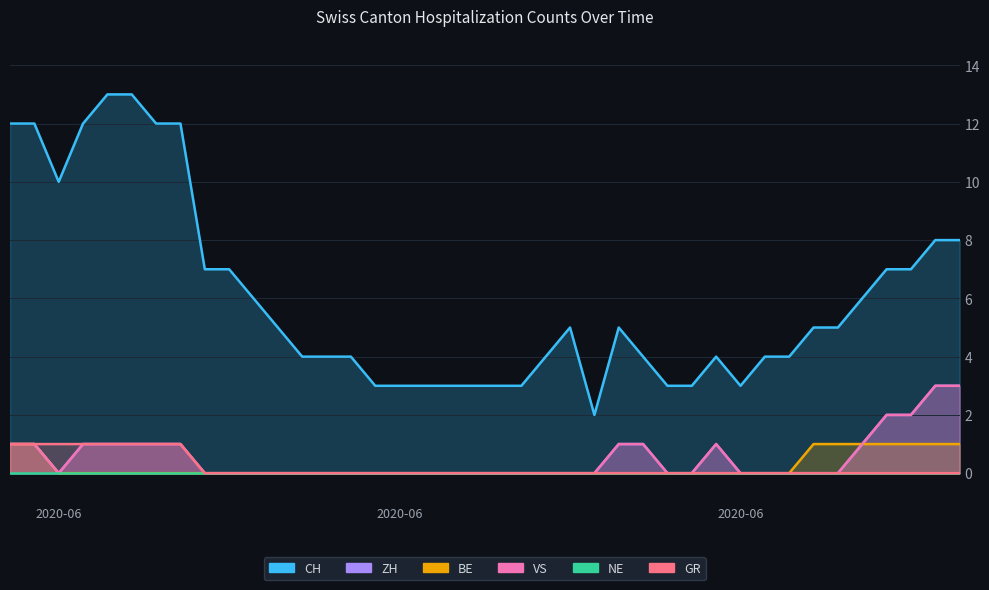

What is the difference between the maximum and second lowest values in the VS series?

3